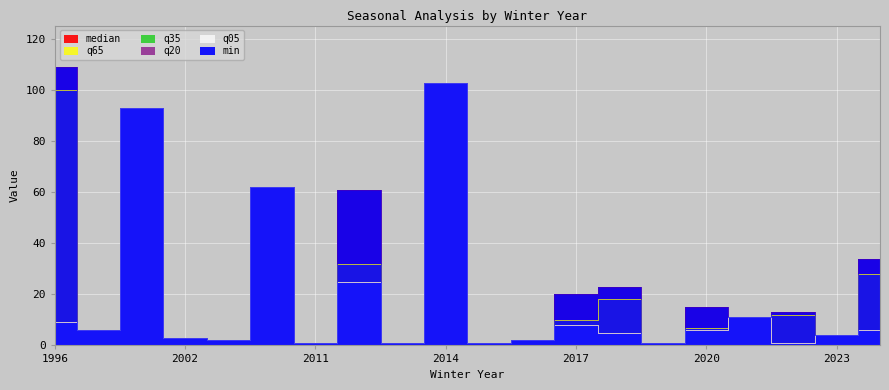

What is the average value of the q65 series?

25